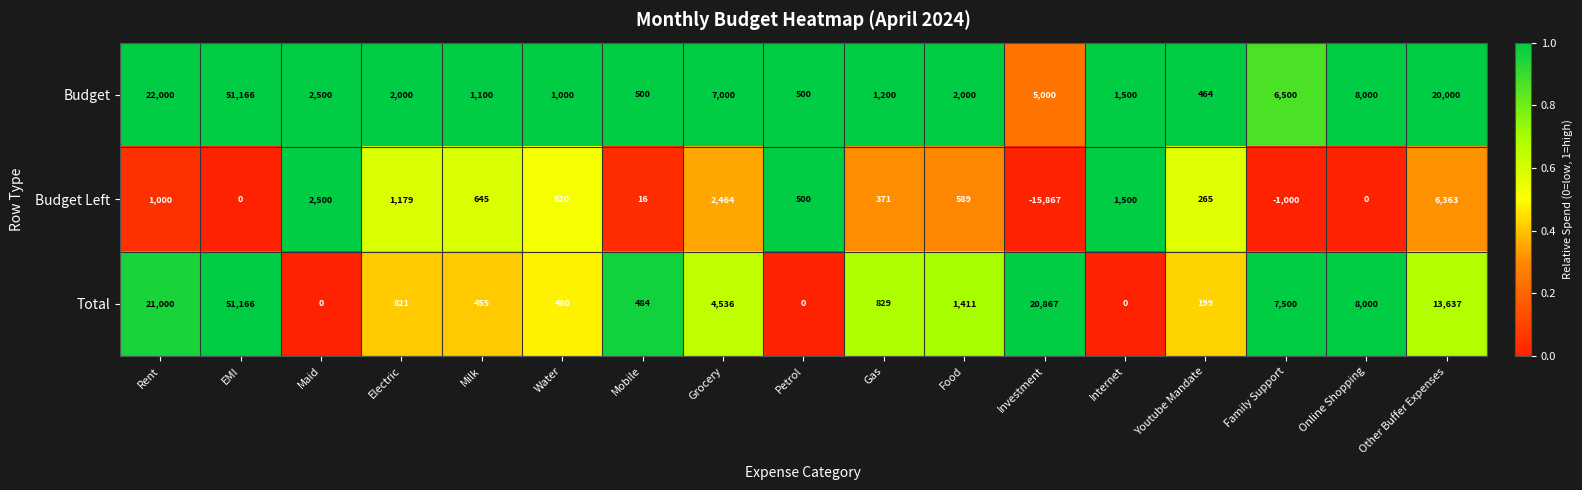

What is the total value across all series at Grocery?

14000